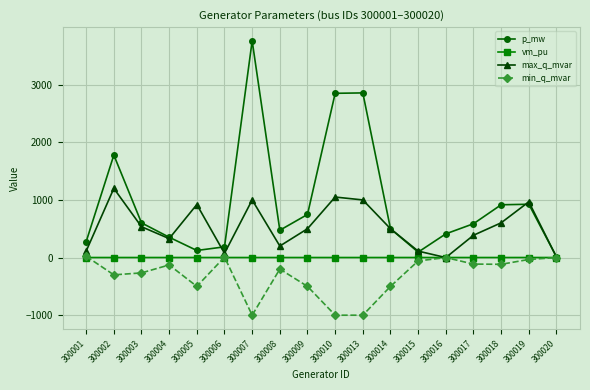

Where does the max_q_mvar series first go above 500?

300002